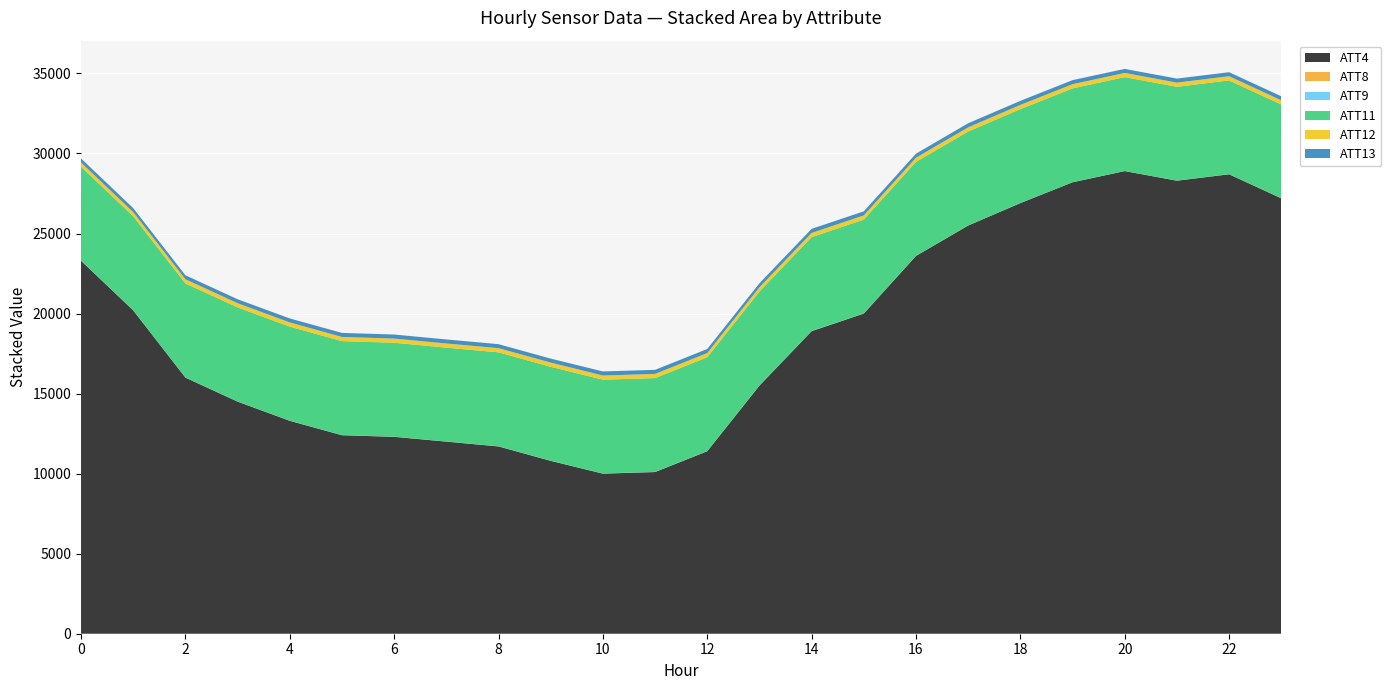

Reading left to right, what are all the values shown in this chart?

ATT4: 23300.0	20200.0	16000.0	14500.0	13300.0	12400.0	12300.0	12000.0	11700.0	10800.0	10000.0	10100.0	11400.0	15500.0	18900.0	20000.0	23600.0	25500.0	26900.0	28200.0	28900.0	28300.0	28700.0	27200.0
ATT8: 3.9	3.0	3.5	4.4	3.8	4.1	4.0	4.3	4.4	3.6	3.1	3.3	2.5	7.2	7.7	6.9	6.0	4.8	5.6	3.3	3.6	3.7	4.0	4.3
ATT9: 6.9	6.3	5.8	5.6	4.7	5.8	5.8	4.9	6.8	7.5	8.0	9.3	10.2	8.8	7.8	6.8	6.9	3.6	4.0	3.4	3.2	3.0	4.3	5.4
ATT11: 5863.7	5867.1	5871.9	5874.7	5875.6	5868.6	5866.3	5861.0	5865.5	5864.6	5858.2	5855.8	5858.6	5861.8	5859.9	5856.8	5860.1	5863.6	5861.5	5859.7	5862.4	5857.5	5855.4	5850.0
ATT12: 261.4	261.9	261.7	261.8	261.7	261.1	260.7	260.7	261.4	261.3	260.6	260.6	260.8	260.8	260.5	260.3	260.3	260.4	260.6	260.9	261.6	261.5	261.3	261.4
ATT13: 252.4	248.7	250.1	247.9	249.0	251.5	253.0	252.6	249.7	249.4	254.6	254.1	254.1	253.2	255.3	254.9	255.0	254.8	254.7	253.7	251.6	252.6	252.6	250.4